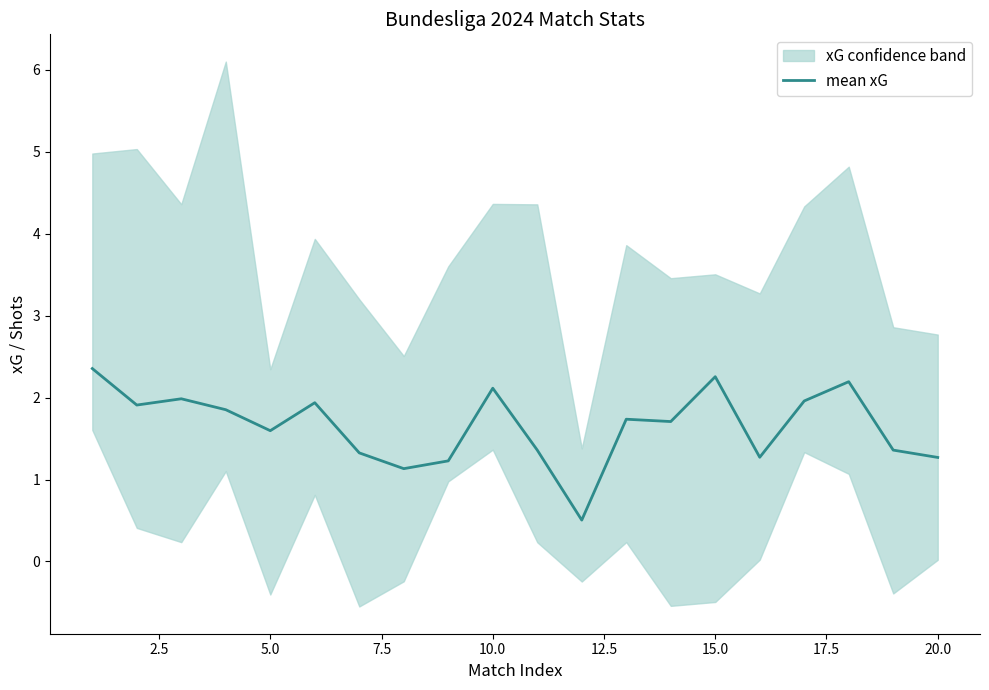

Reading right to left, transcribe all the data shown in this chart.

1.3	1.4	2.2	2.0	1.3	2.3	1.7	1.7	0.5	1.4	2.1	1.2	1.1	1.3	1.9	1.6	1.9	2.0	1.9	2.4